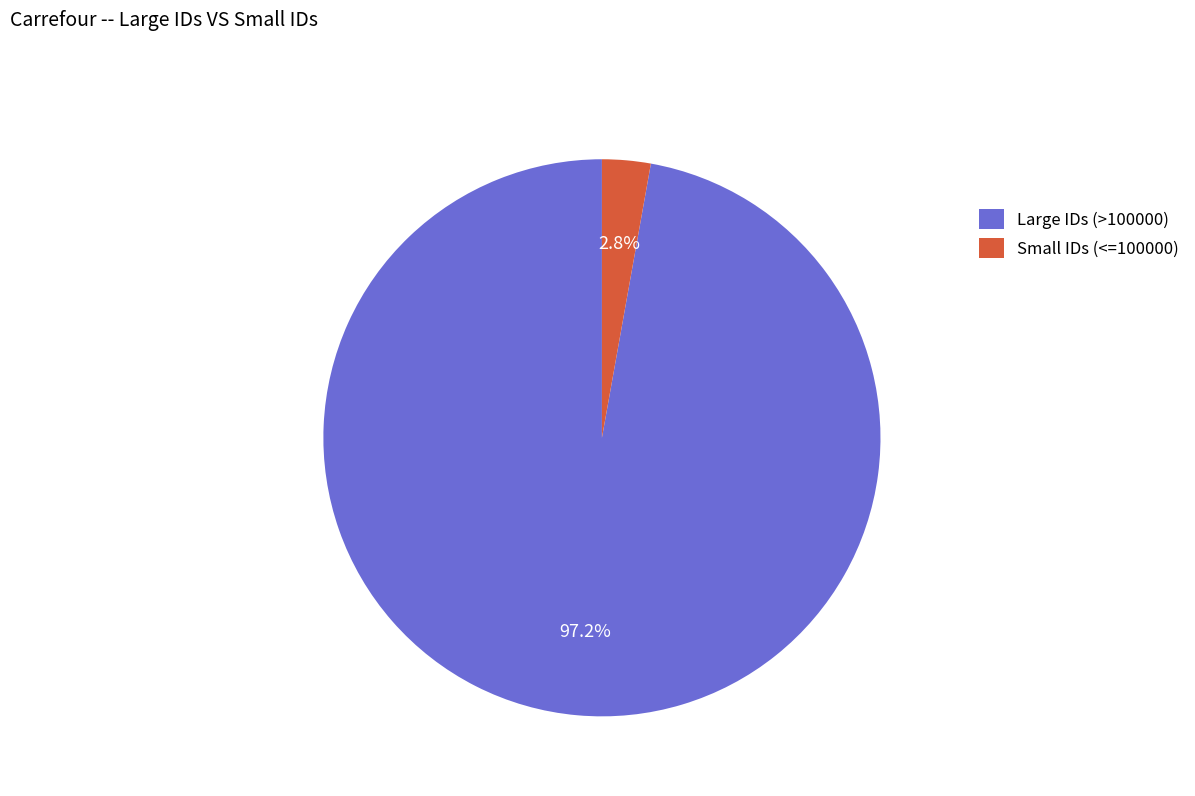

Does any single category account for the majority?

Yes